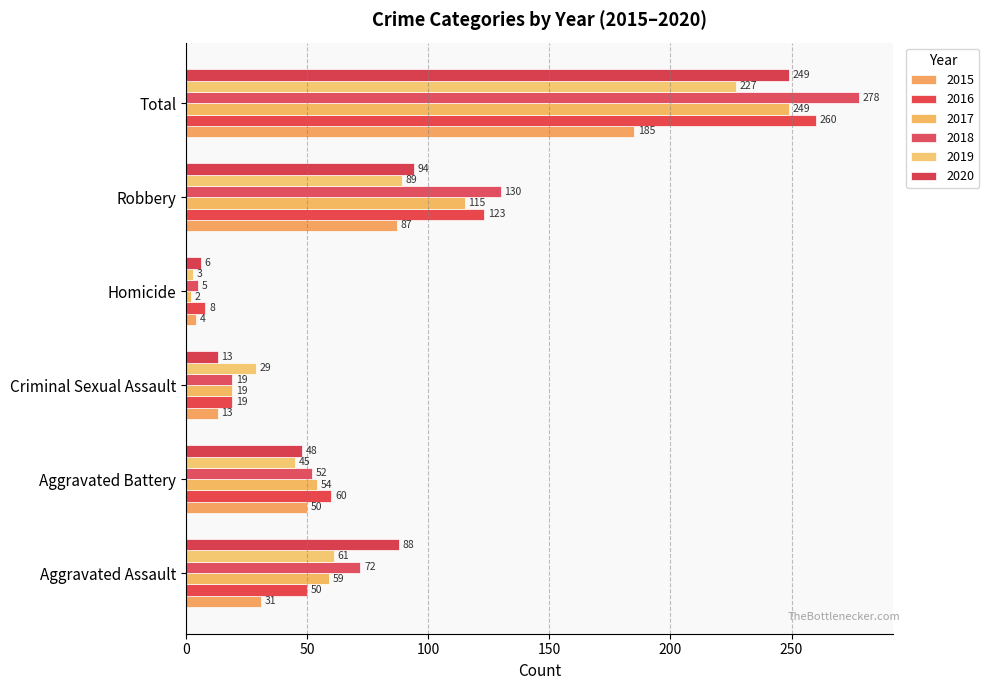

Count the number of data series in this chart.

6